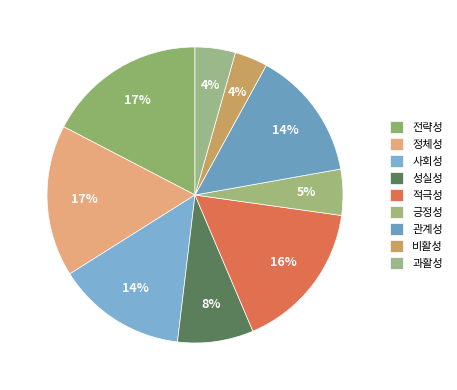

To the nearest percent, what portion does 전략성 represent?

17%